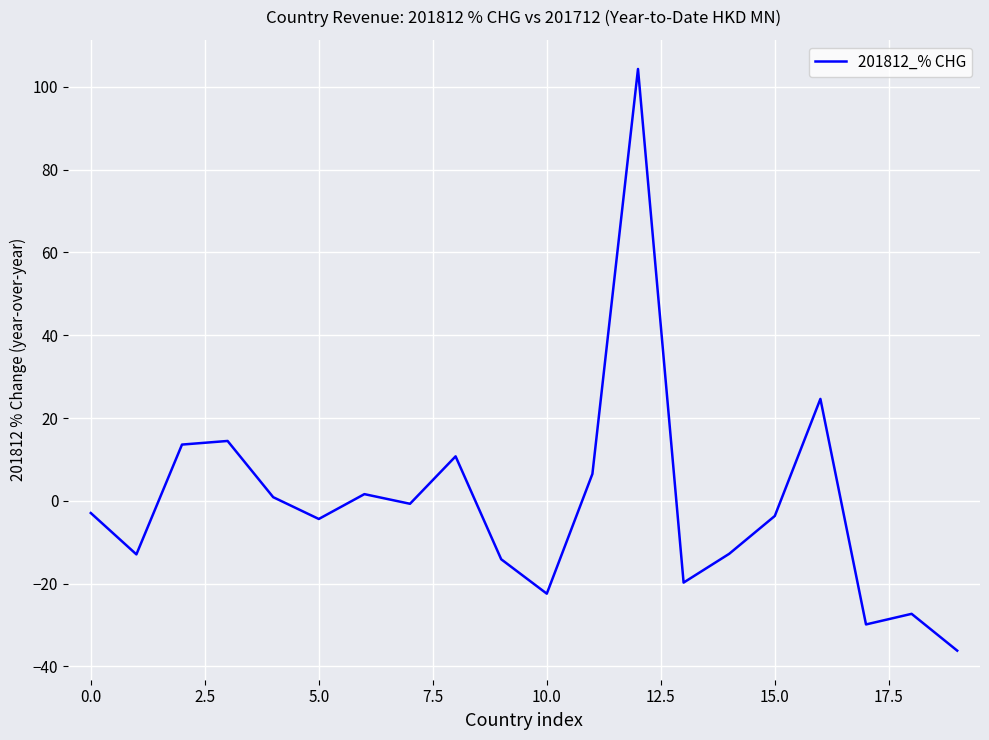

What is the minimum value shown in the chart?

-36.2